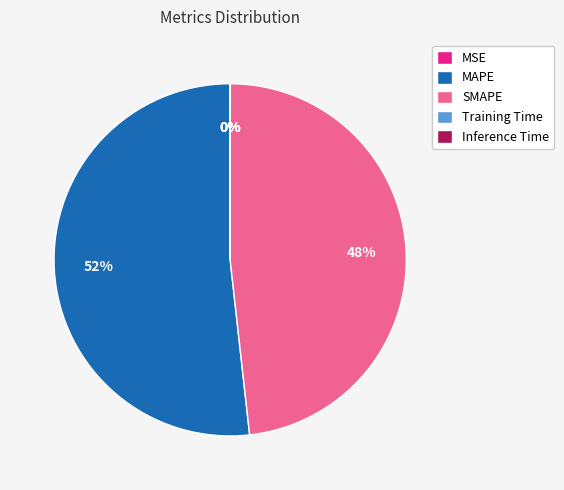

To the nearest percent, what is the average slice percentage?

20%